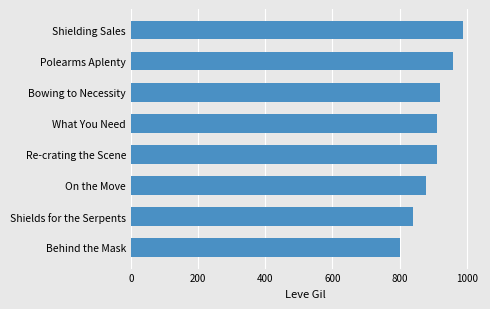

What is the change in value from Polearms Aplenty to Behind the Mask?

-160